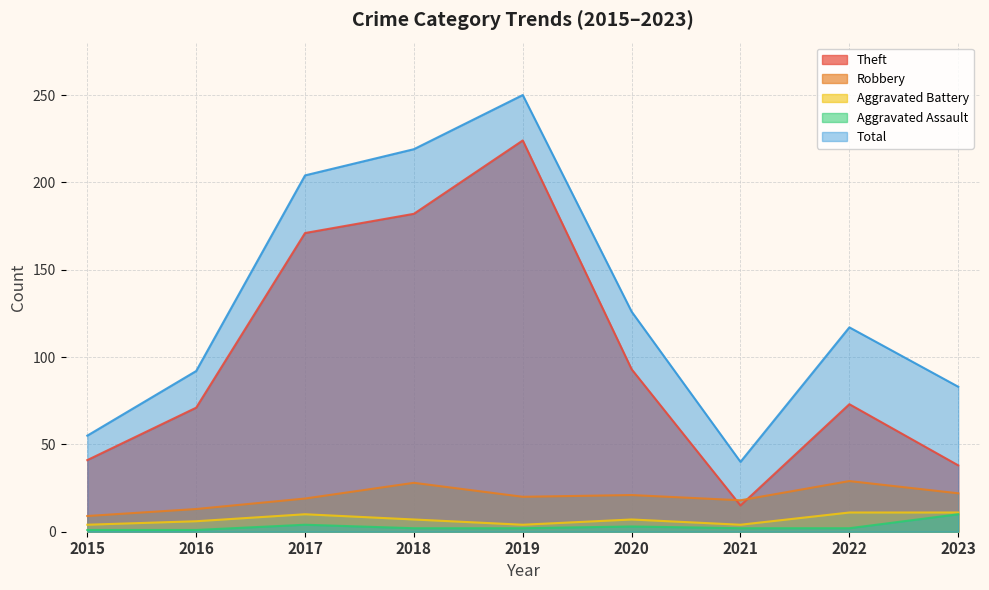

Is it true that Aggravated Assault equals 2 at 2022?

True